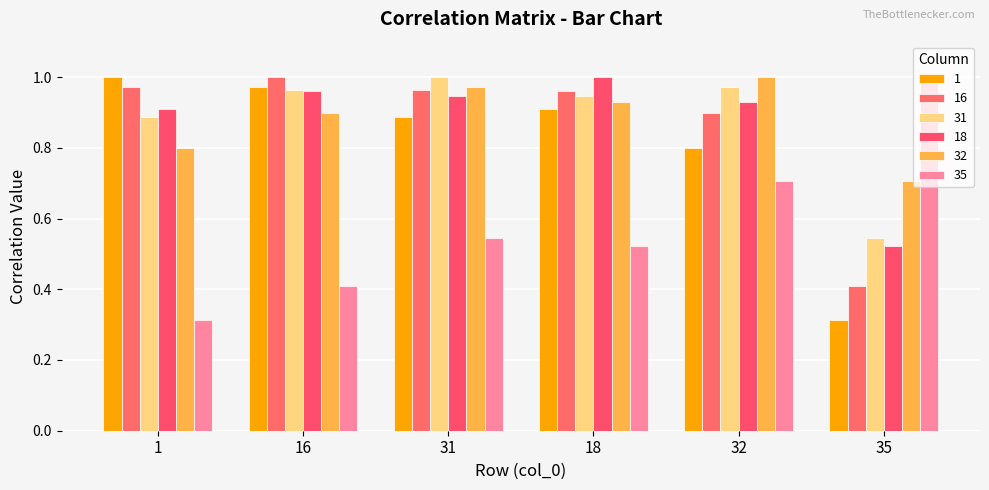

Are the bars grouped side by side (vs. stacked)?

Yes